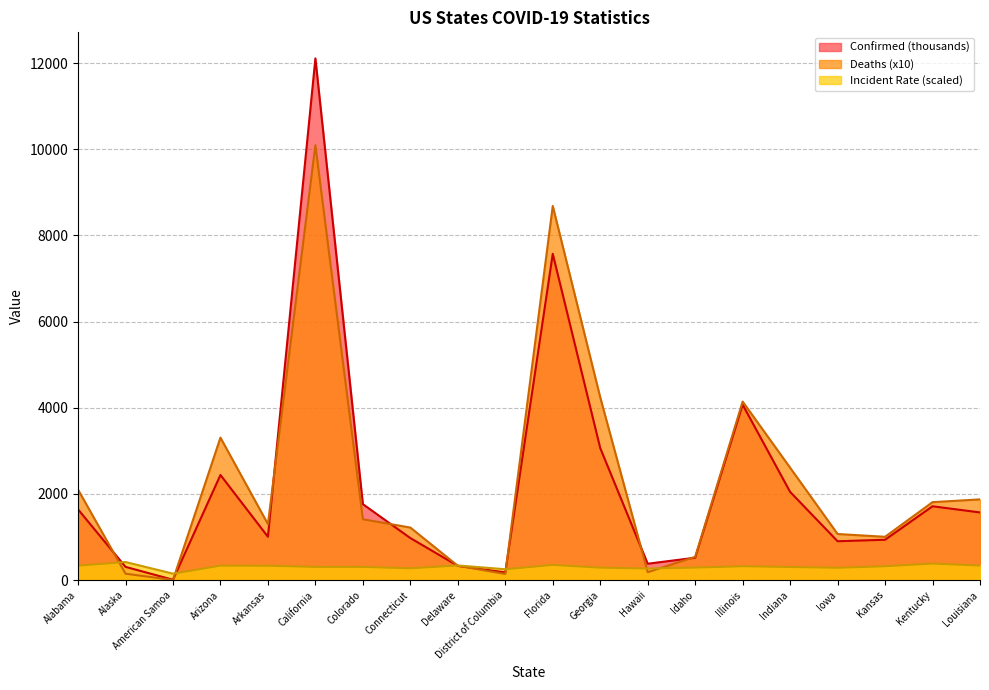

What are all the series names shown in the legend?

Confirmed (thousands), Deaths (x10), Incident Rate (scaled)